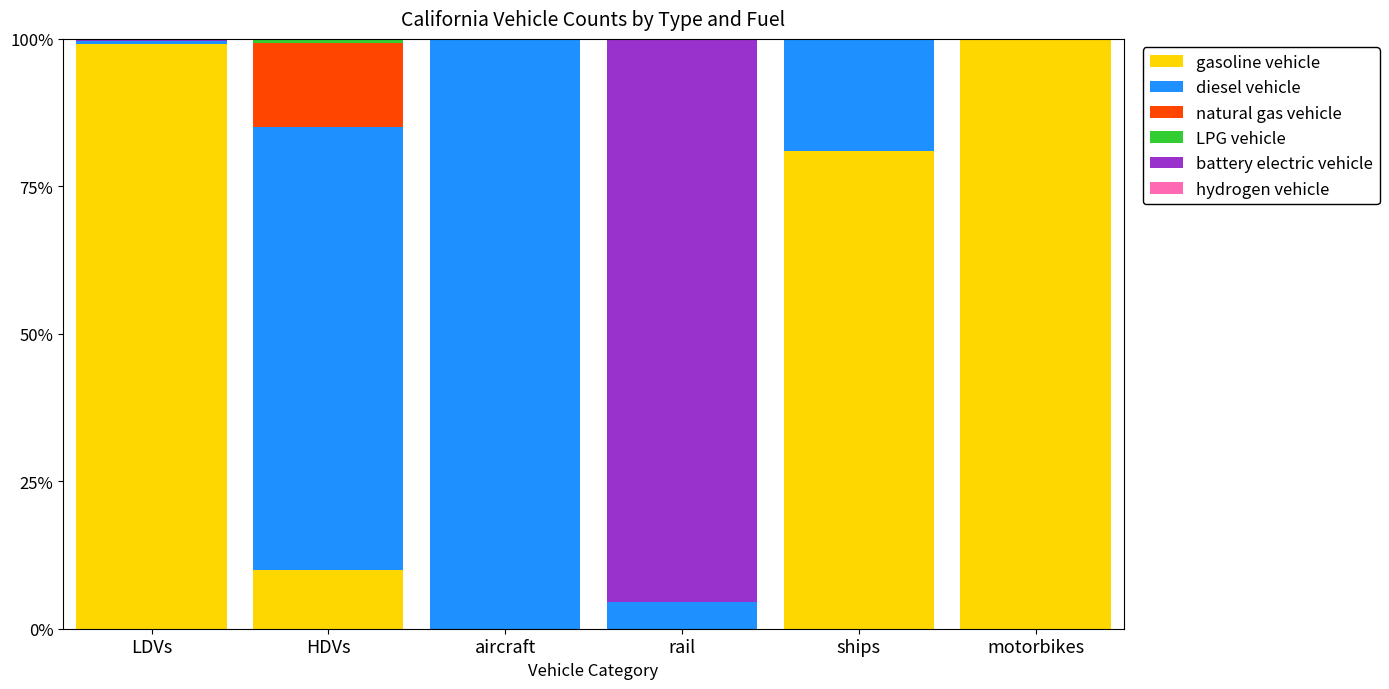

Does the chart contain stacked bars?

Yes